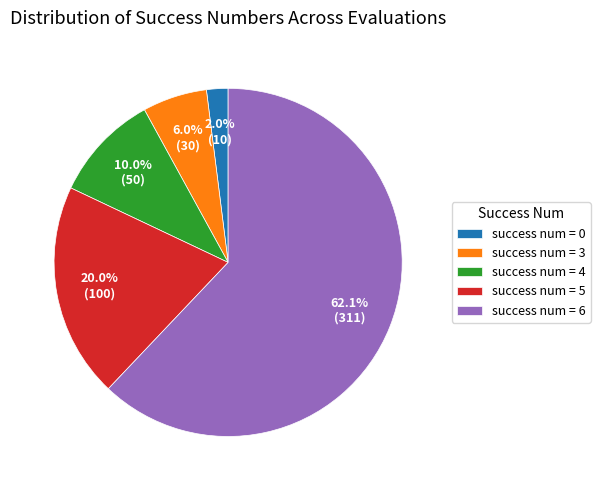

Which category accounts for the majority?

success num = 6